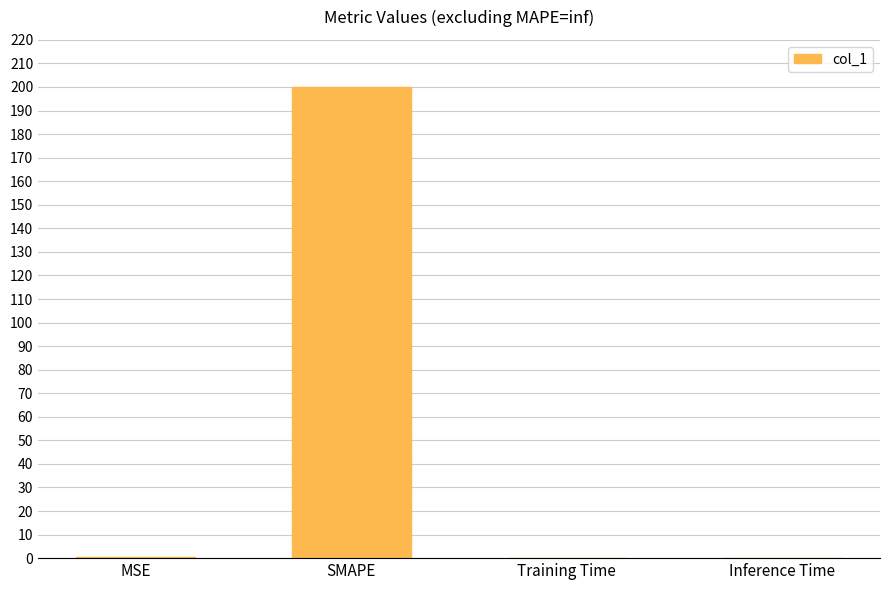

Which has a higher value, MSE or SMAPE?

SMAPE